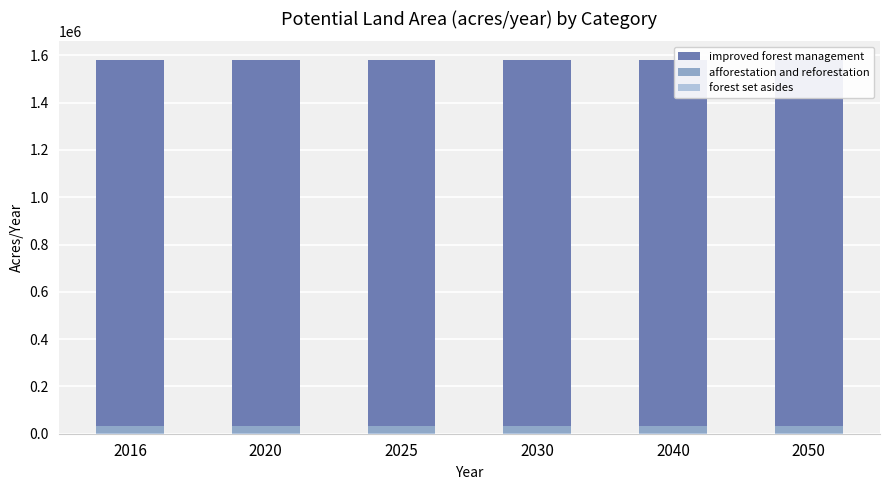

Reading right to left, what are all the values shown in this chart?

improved forest management: 1579980.0	1579980.0	1579980.0	1579980.0	1579980.0	1579980.0
afforestation and reforestation: 31115.0	31115.0	31115.0	31115.0	31115.0	31115.0
forest set asides: 3093.9	3093.9	3093.9	3093.9	3093.9	3093.9